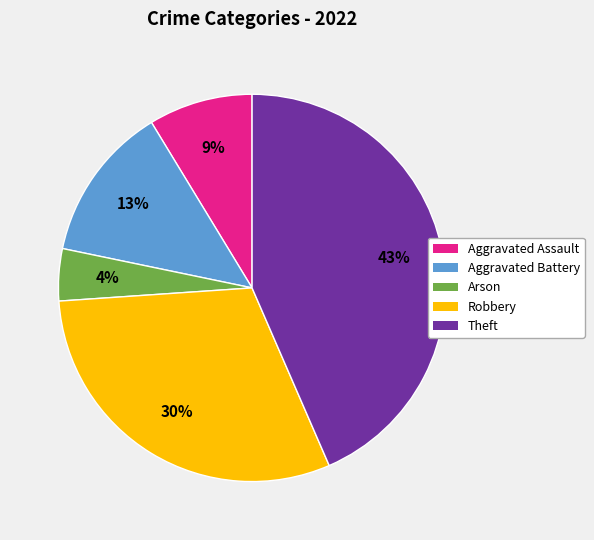

Does Aggravated Assault represent more than half of the total?

No